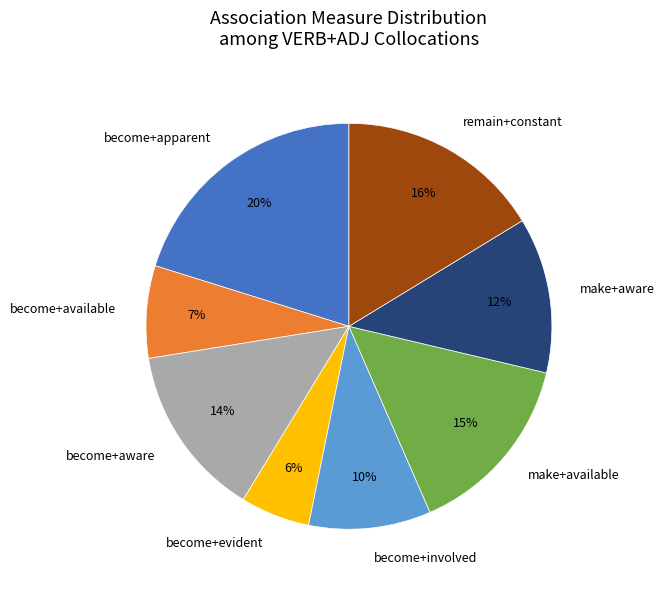

Combined, do remain+constant and make+aware account for over 50%?

No